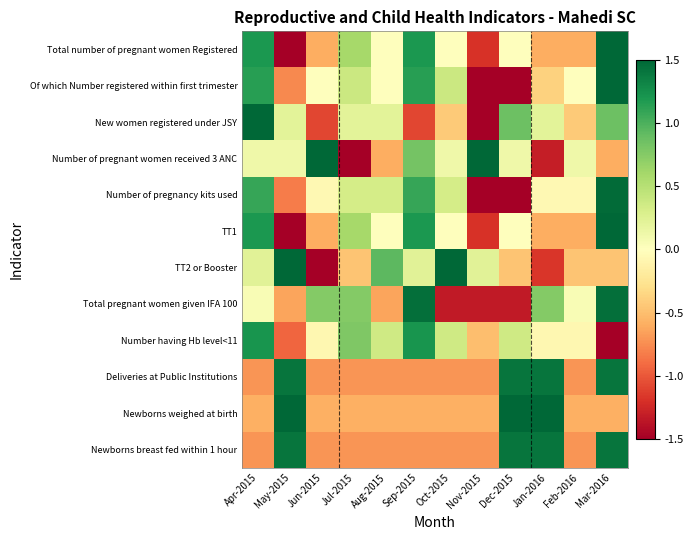

At Jun-2015, list the series in order from smallest to largest.

TT2 or Booster, New women registered under JSY, Deliveries at Public Institutions, Newborns breast fed within 1 hour, Total number of pregnant women Registered, TT1, Newborns weighed at birth, Number having Hb level<11, Number of pregnancy kits used, Of which Number registered within first trimester, Total pregnant women given IFA 100, Number of pregnant women received 3 ANC